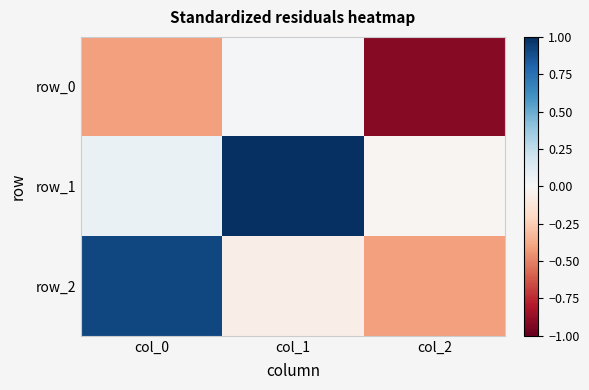

Reading left to right, extract all data points from this chart.

row_0: col_0=-0.4	col_1=0.0	col_2=-0.9
row_1: col_0=0.1	col_1=1.0	col_2=-0.0
row_2: col_0=0.9	col_1=-0.1	col_2=-0.4